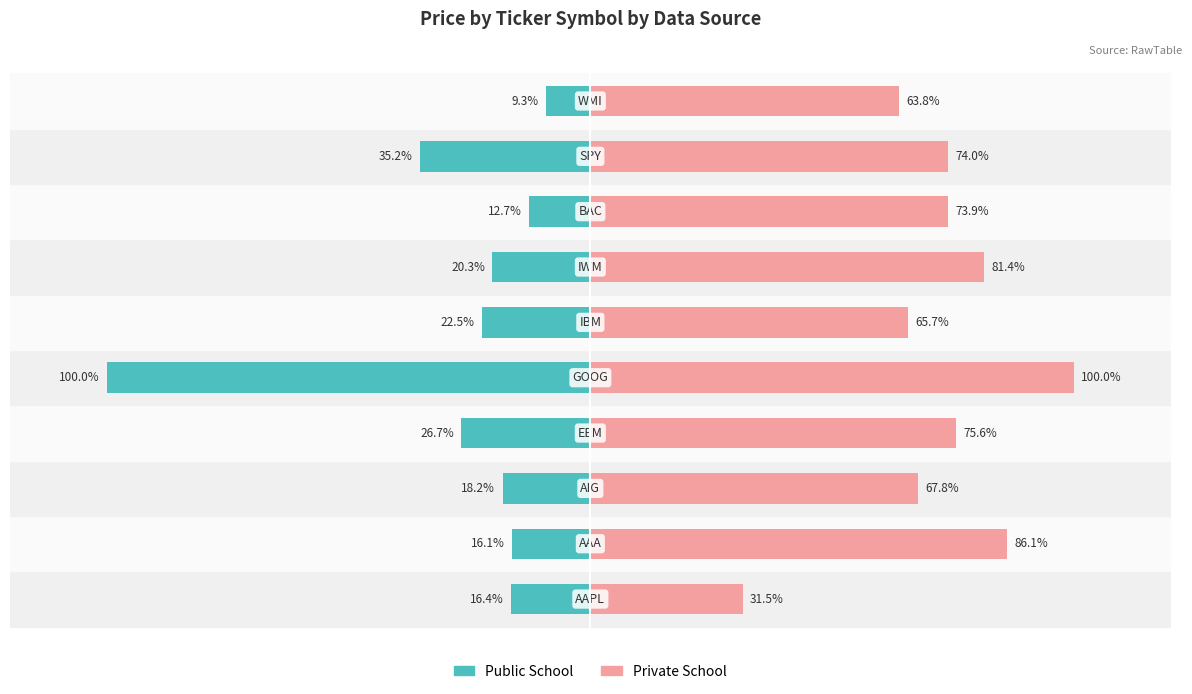

What is the maximum value for Private School?

100.0